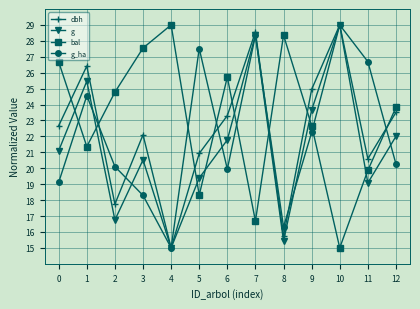

Count the number of data series in this chart.

4